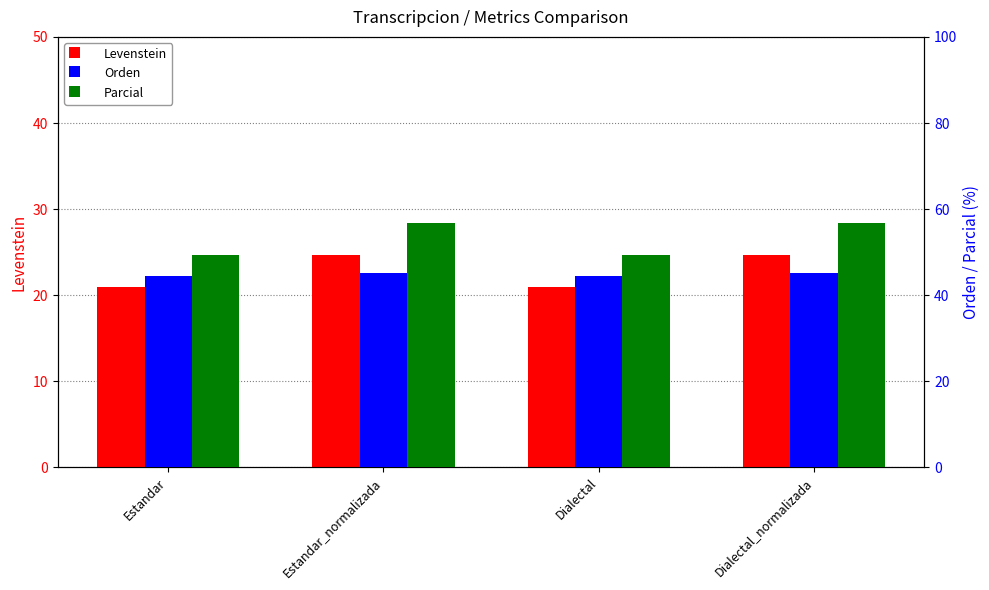

Are the bars horizontal?

No